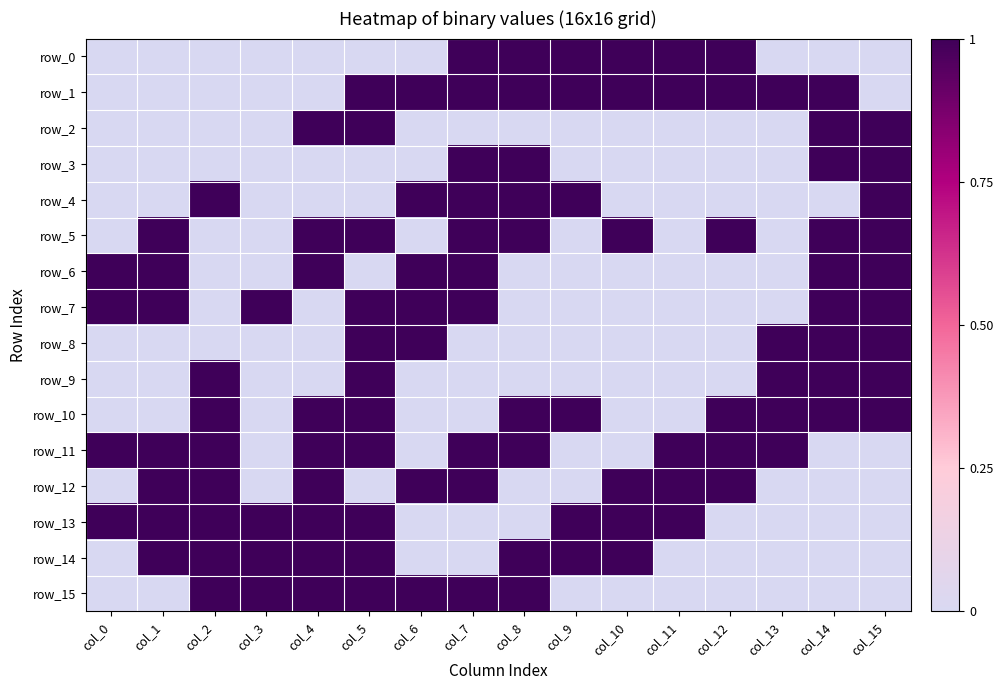

Which series changed the most between col_1 and col_15?

row_2